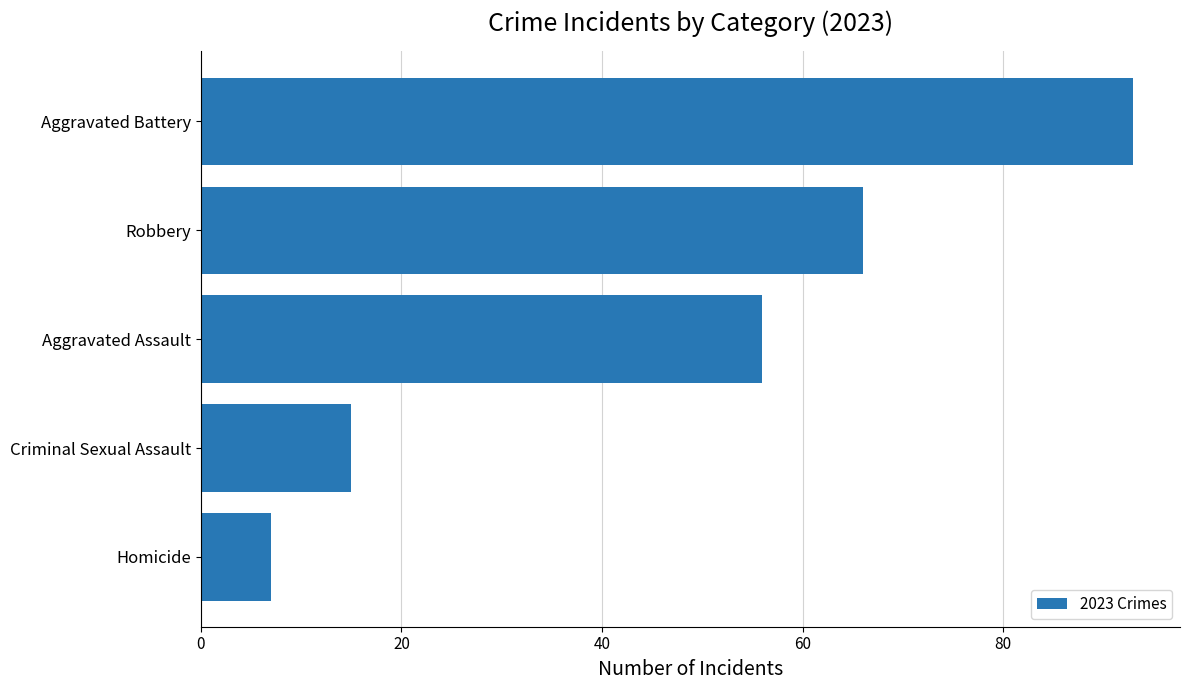

What is the difference between the second highest and second lowest values?

51